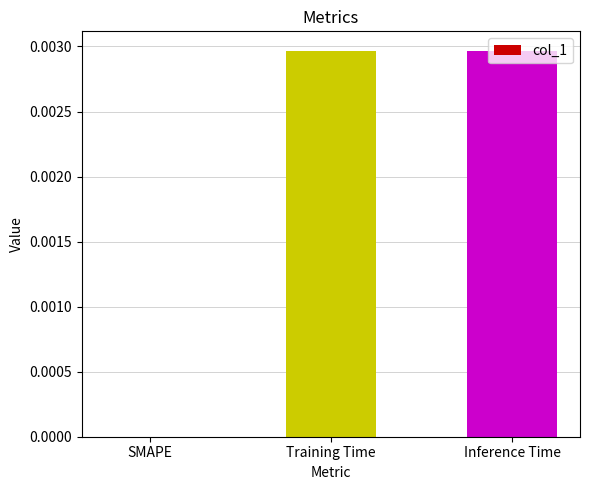

Which has a higher value, Inference Time or SMAPE?

Inference Time